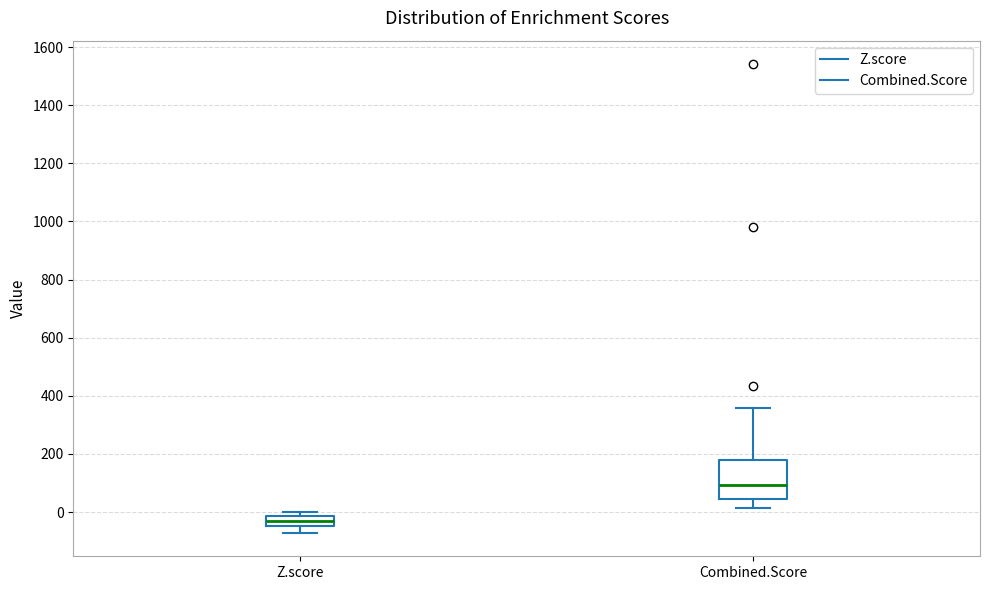

Which box's median line is the highest?

Combined.Score